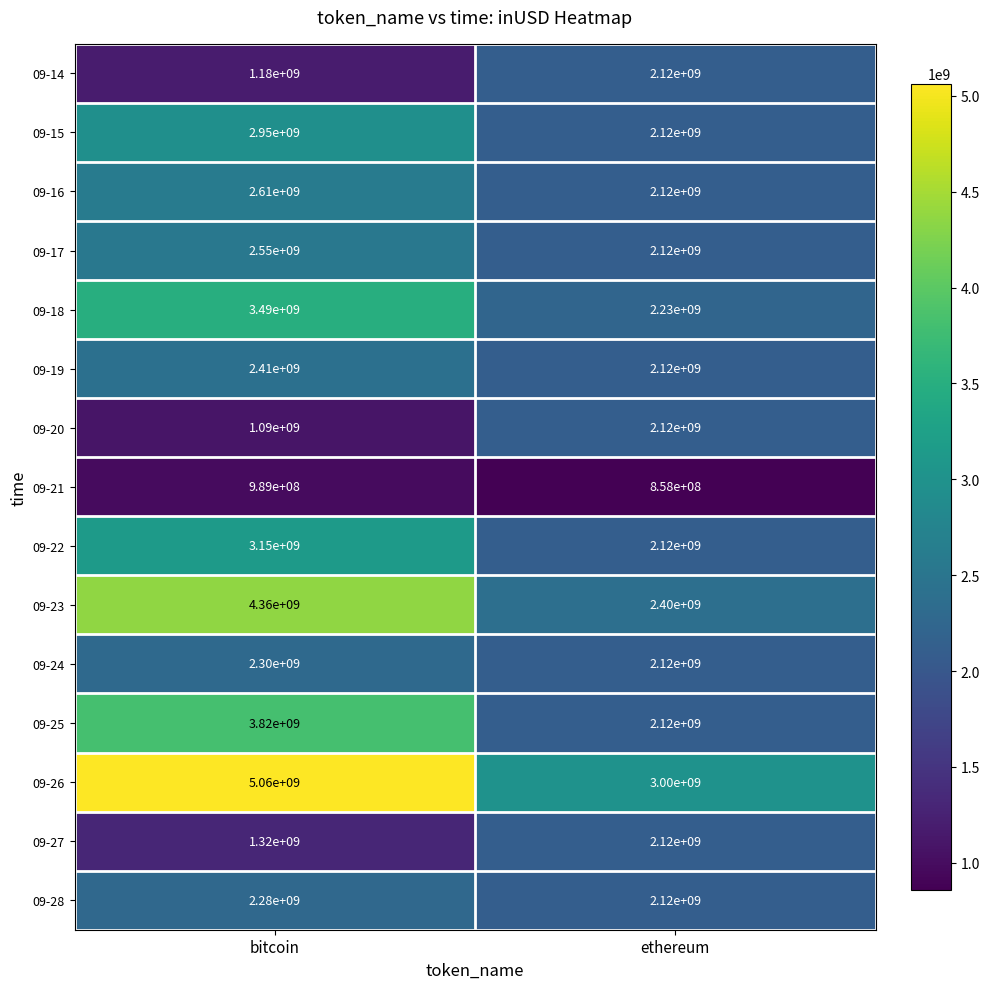

What is the minimum value shown in the chart?

858000000